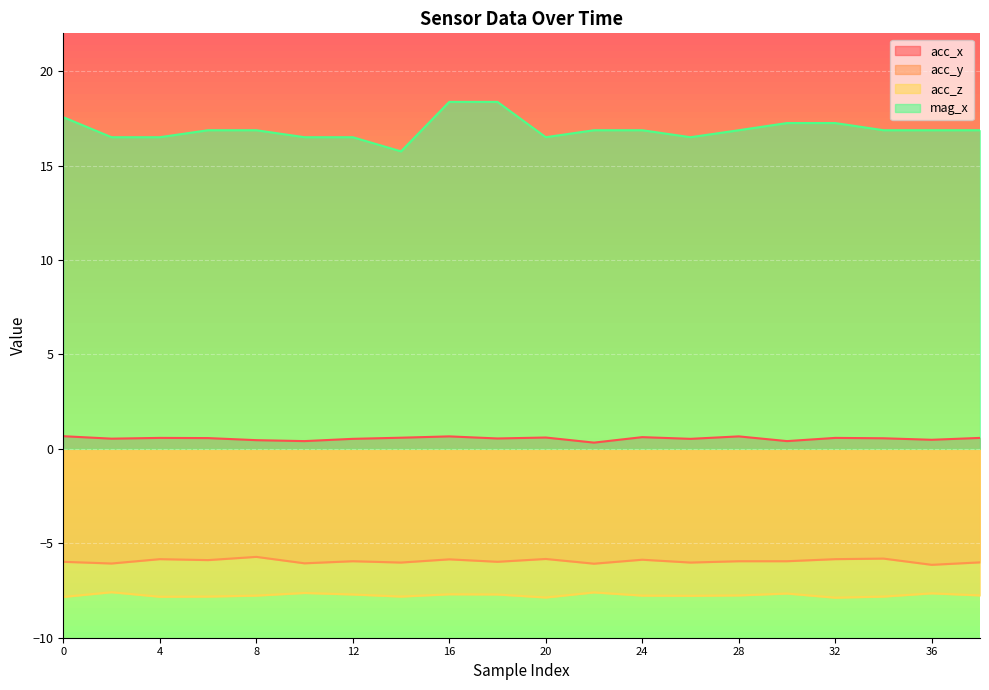

What is the sum of all acc_x values?

10.9